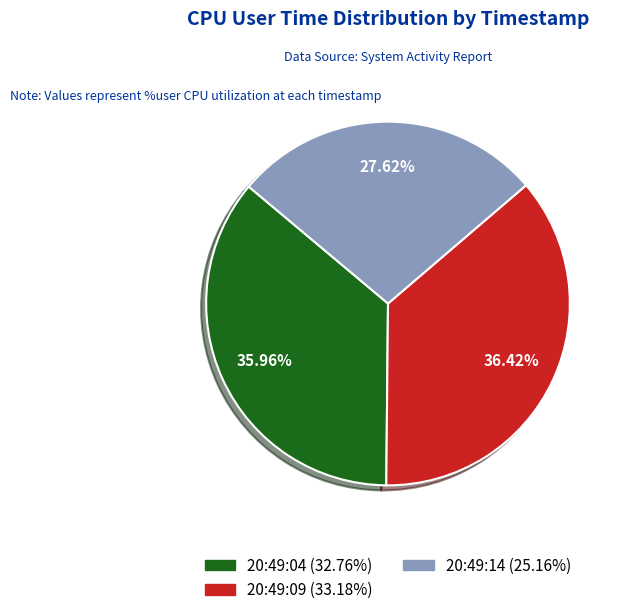

To the nearest percent, what is the average slice percentage?

33%